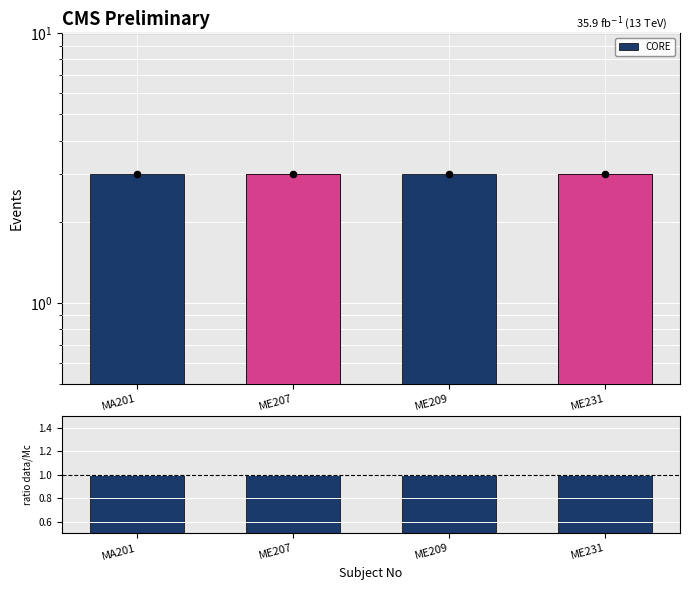

What is the total value across all series at ME209?

7